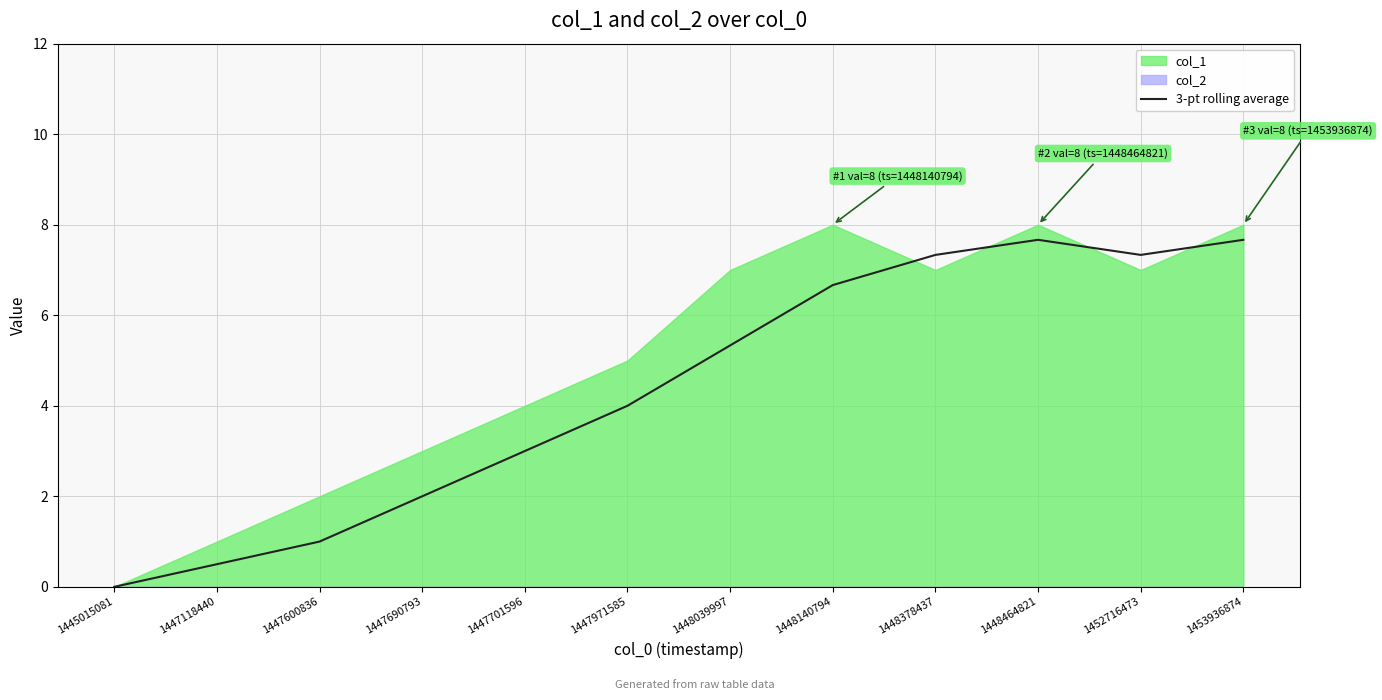

How many points are higher than both their immediate neighbors (excluding endpoints)?

1